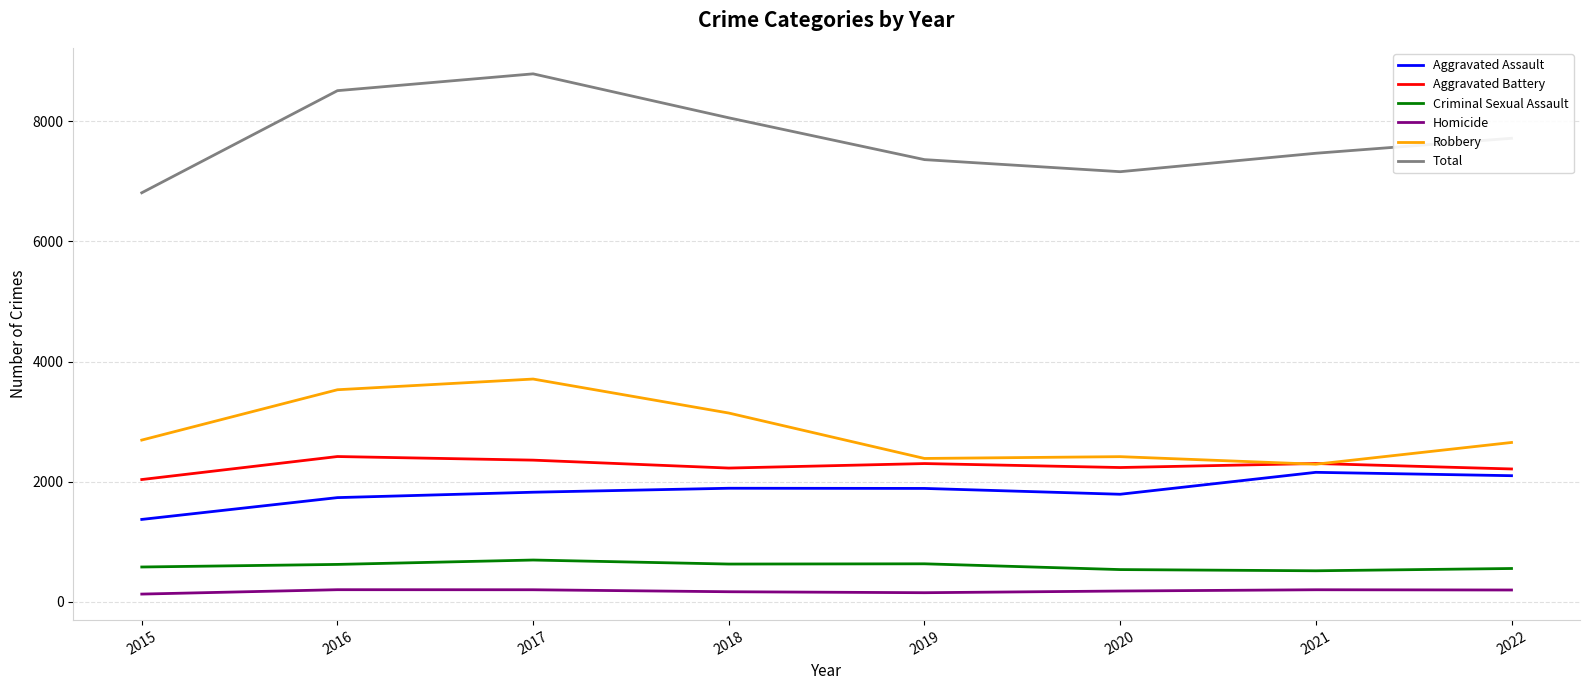

List the series in order of their peak value, lowest first.

Homicide, Criminal Sexual Assault, Aggravated Assault, Aggravated Battery, Robbery, Total